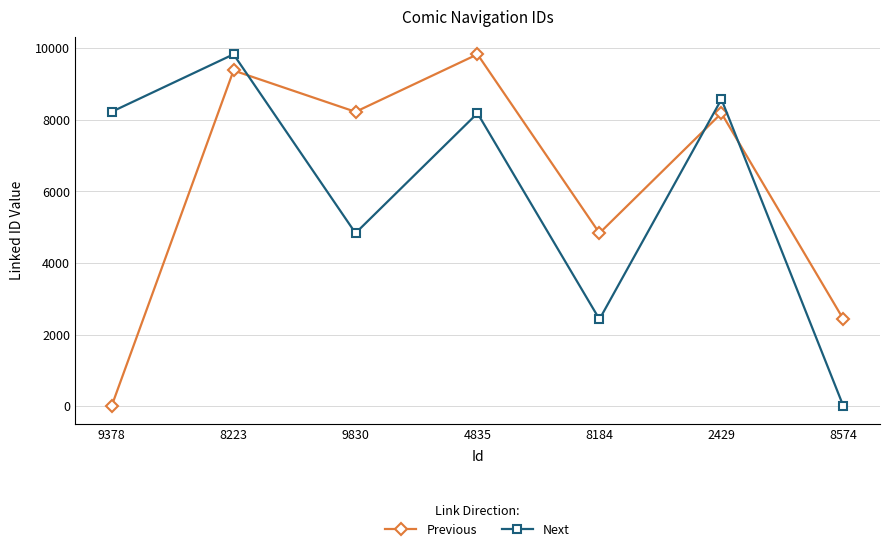

At which label does Next reach its peak?

8223